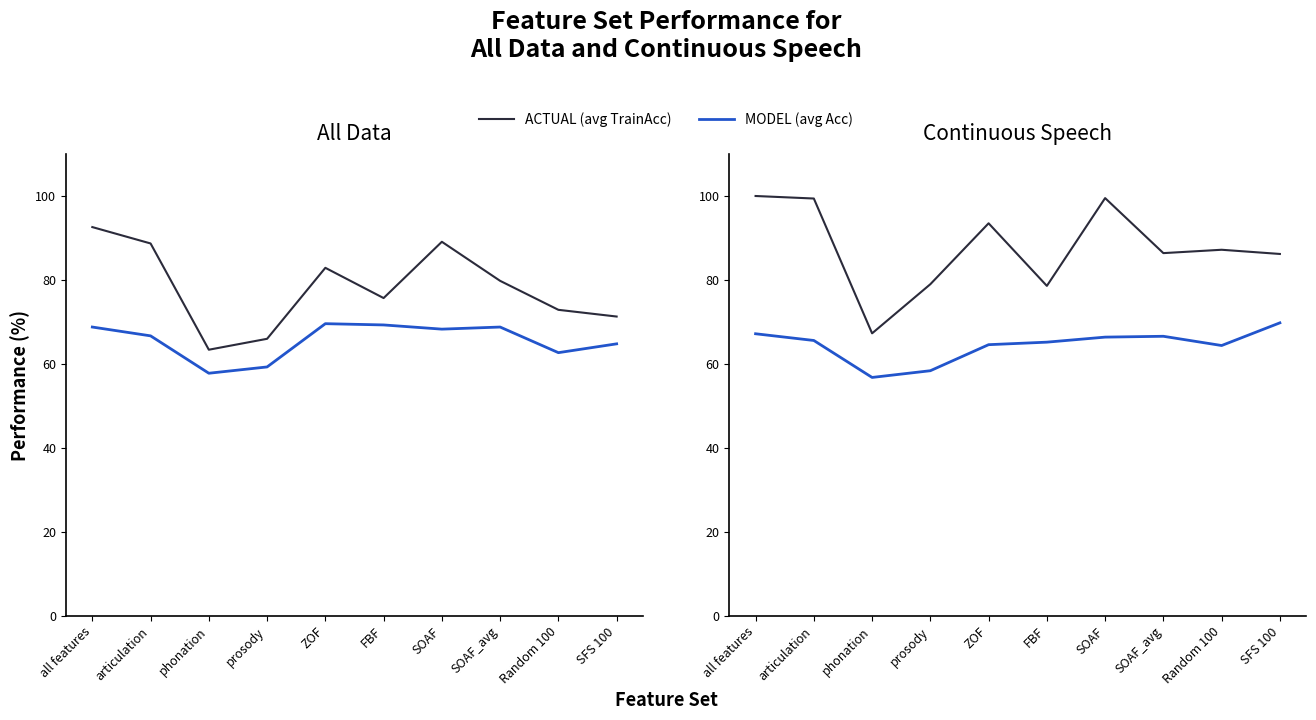

True or false: avg Acc and avg TrainAcc cross at least once.

False